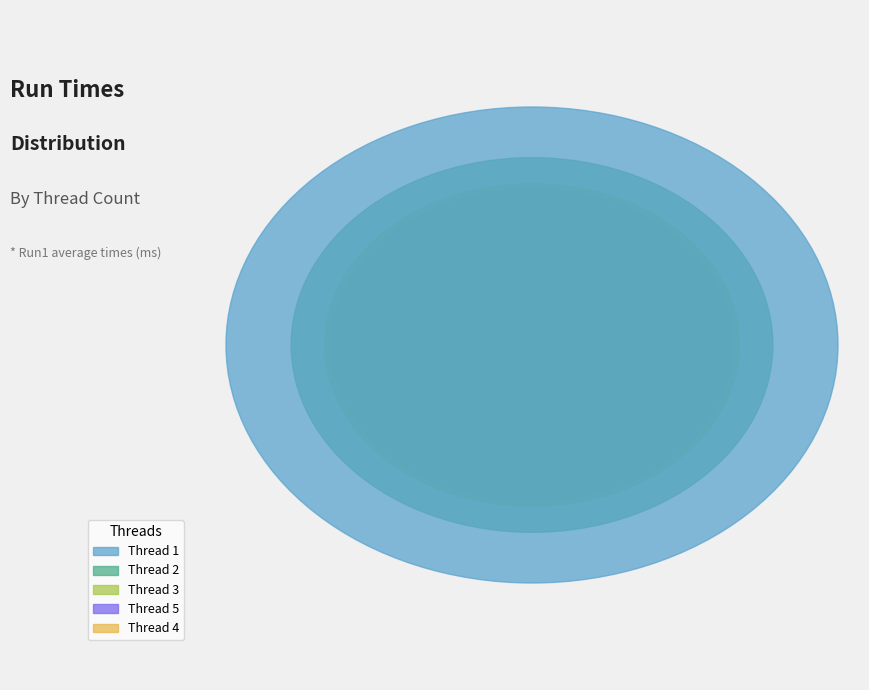

How much of the chart is everything except 3?

83.4%